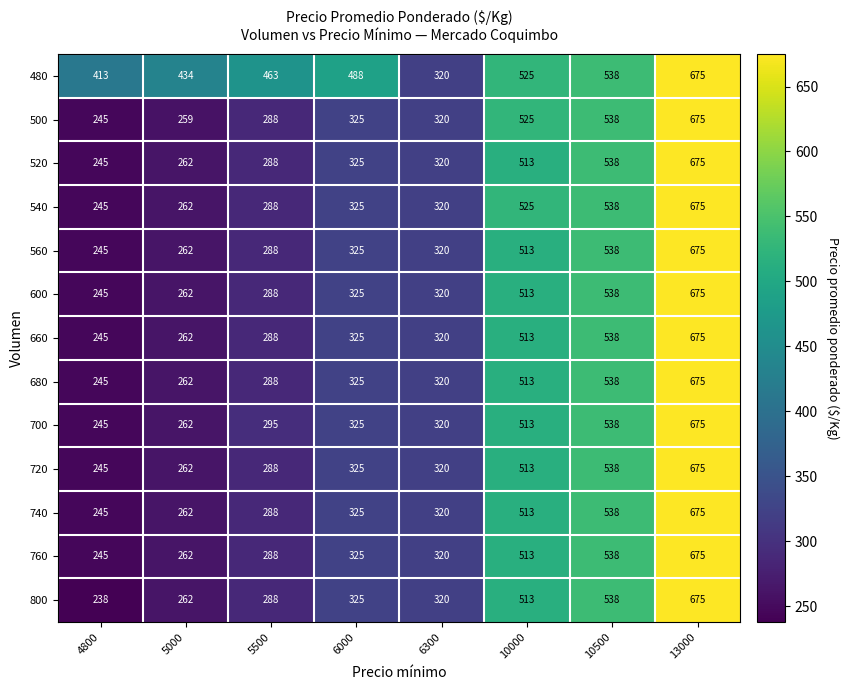

What is the sum of all 500 values?

3175